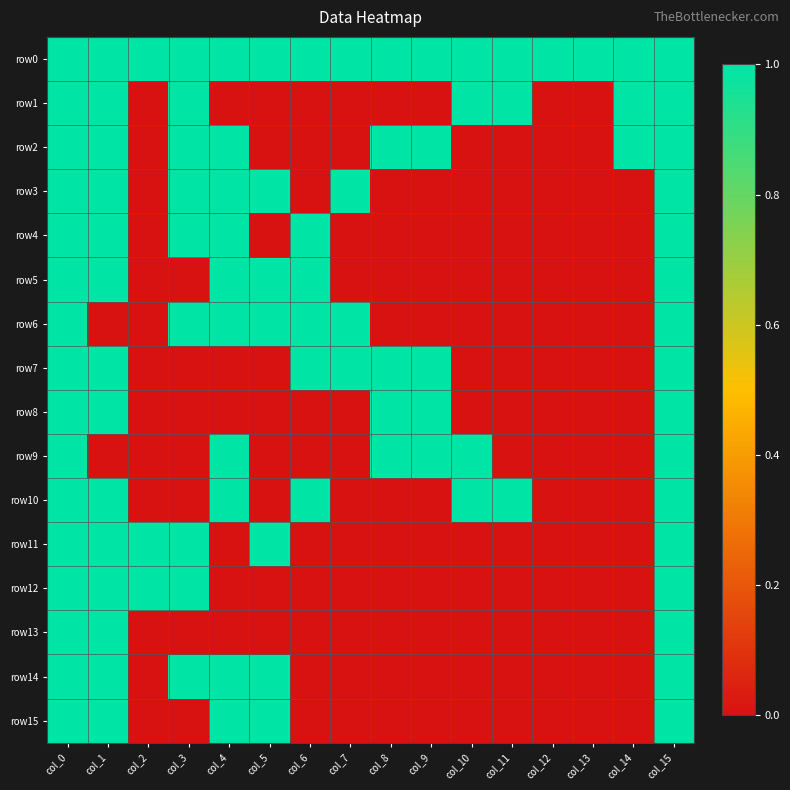

What is the total value across all series at col_8?

5